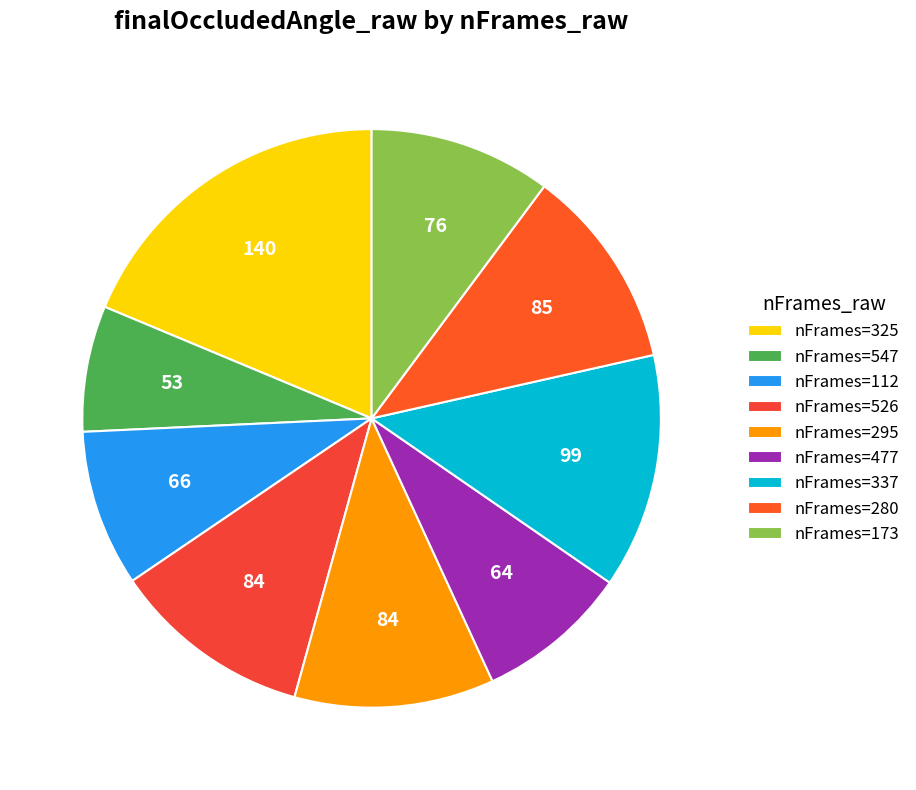

Is there any slice that represents more than half of the pie?

No